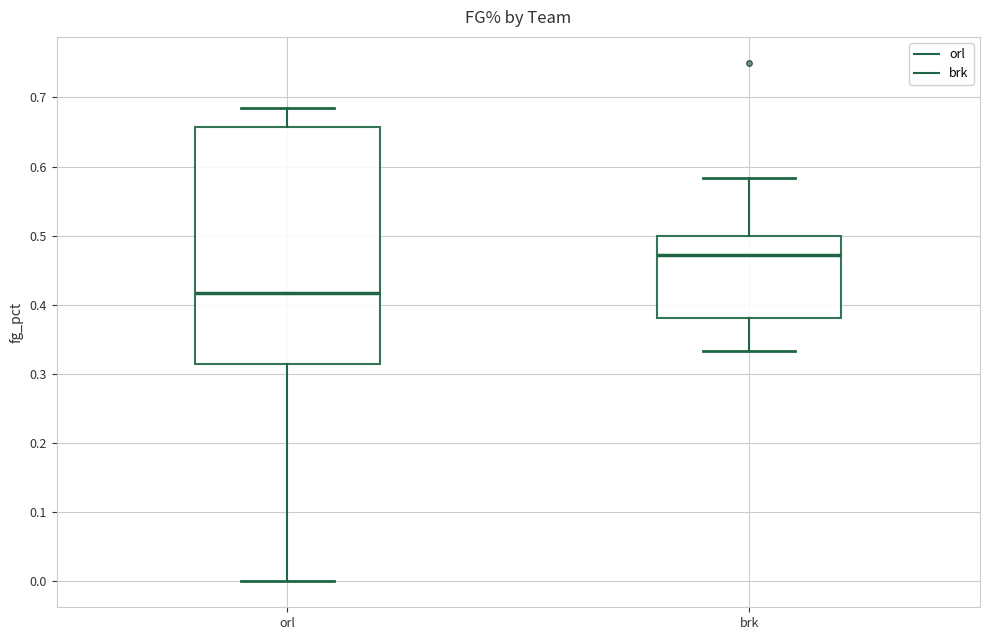

Reading left to right, read every box against the y-axis: the position of its median line, the range the box covers, and the ends of its whiskers. The values are not printed on the chart, so give them approximately, as read against the axis.

orl: median 0.42, box 0.31 to 0.66, whiskers 0.00 to 0.68
brk: median 0.47, box 0.38 to 0.50, whiskers 0.33 to 0.58